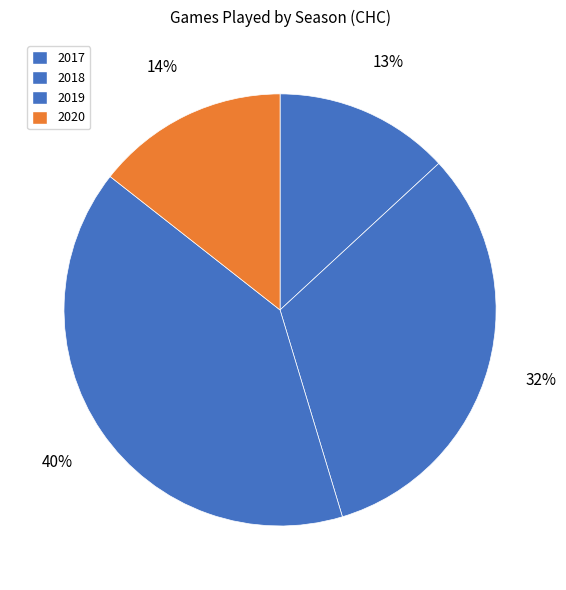

Count the number of slices in the pie.

4